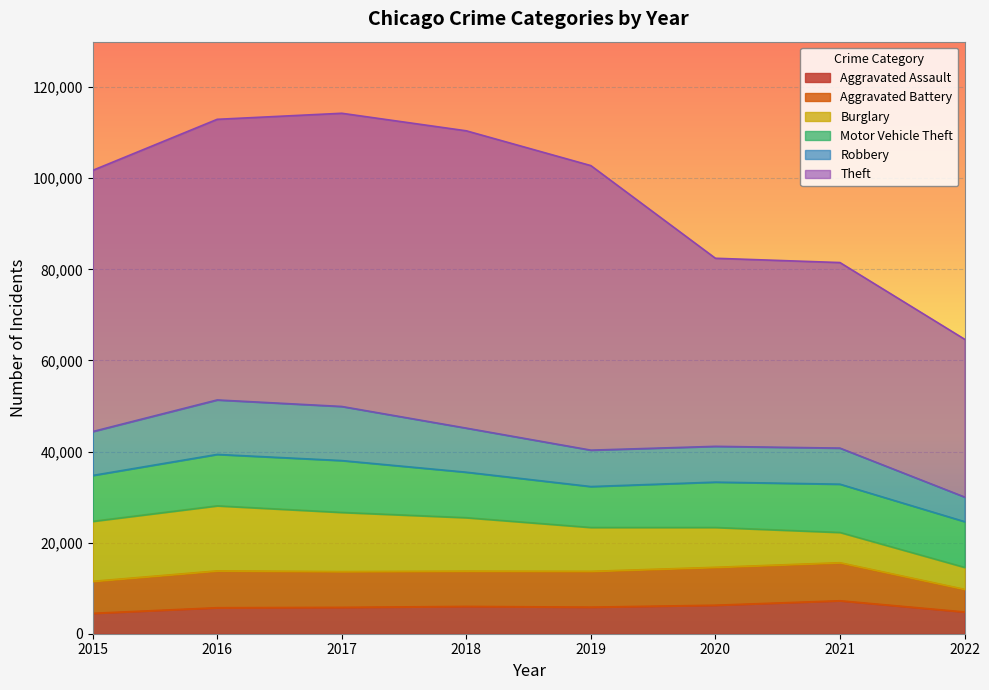

Reading left to right, what are all the values shown in this chart?

Aggravated Assault: 4480	5712	5793	6001	5840	6263	7242	4784
Aggravated Battery: 7018	8085	7845	7735	7857	8319	8348	4962
Burglary: 13184	14289	13001	11746	9639	8754	6654	4827
Motor Vehicle Theft: 10068	11286	11380	9983	8978	9953	10592	10043
Robbery: 9638	11960	11880	9679	7994	7855	7920	5405
Theft: 57349	61618	64380	65282	62478	41296	40743	34653